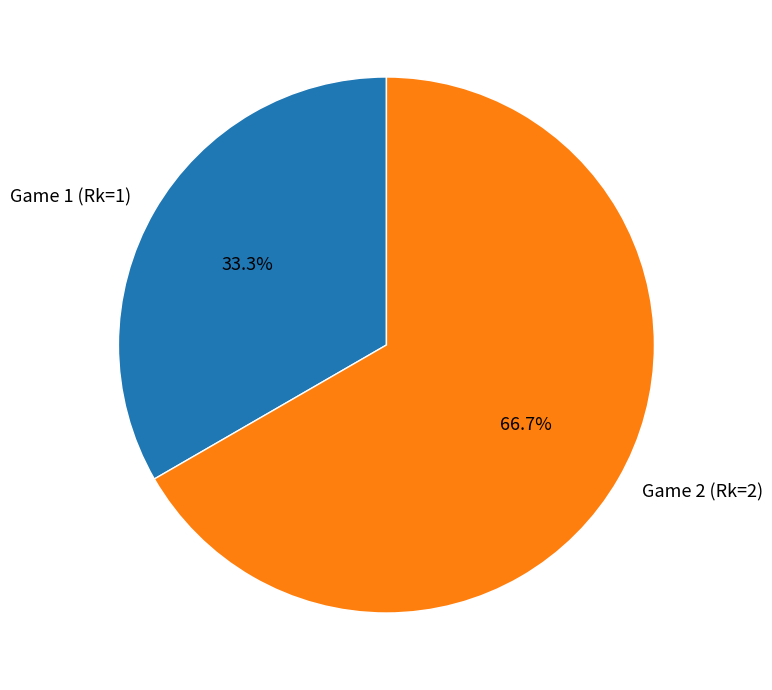

Is there a majority slice in this chart?

Yes